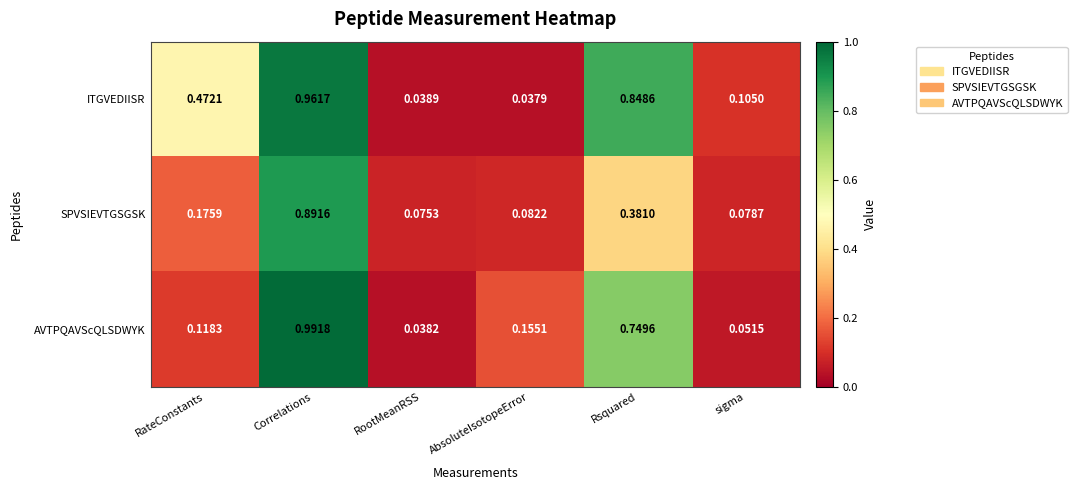

At which label is ITGVEDIISR closest to 0?

AbsoluteIsotopeError